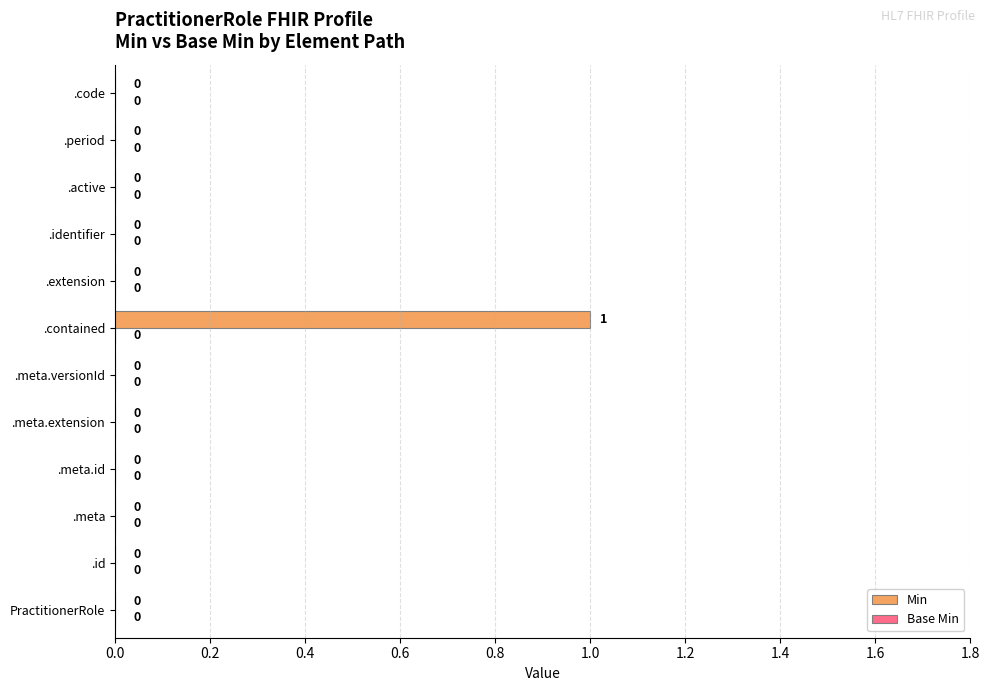

The value at .meta.extension is -1. True or false?

False